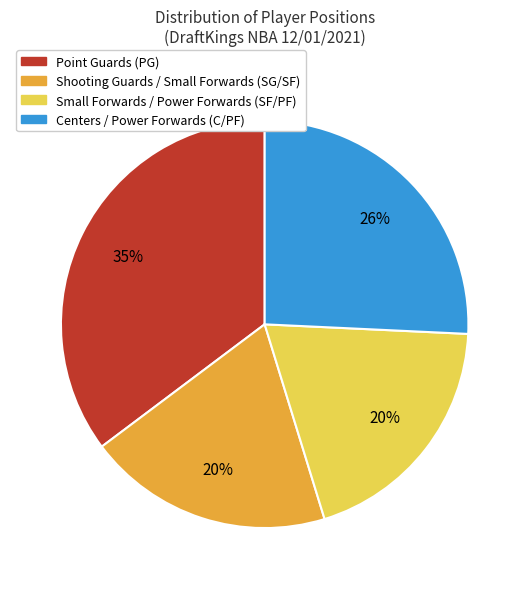

Is the sum of Shooting Guards / Small Forwards (SG/SF) and Point Guards (PG) greater than half?

Yes